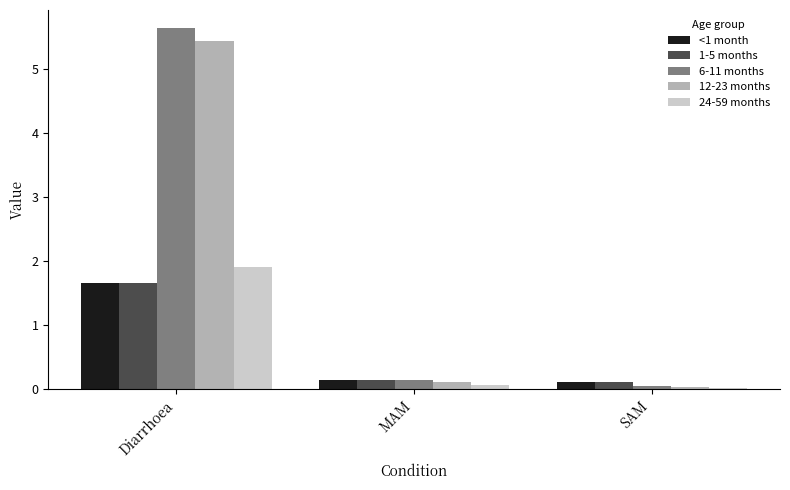

What is the total value across all series at MAM?

0.6